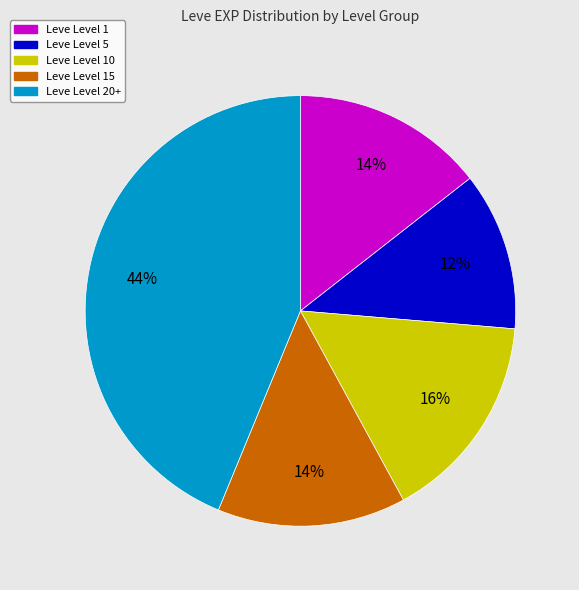

Is there a majority slice in this chart?

No